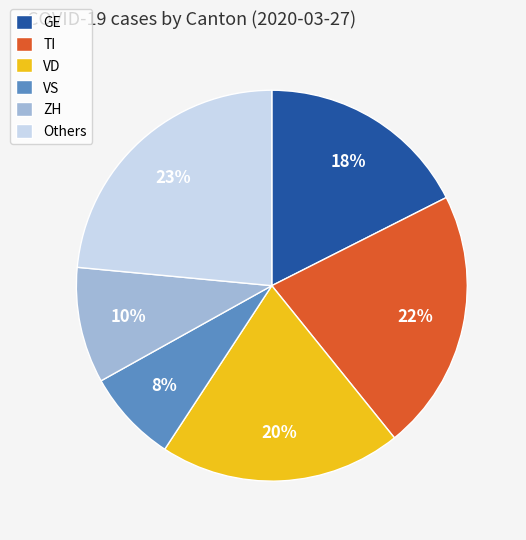

Count the number of slices in the pie.

6